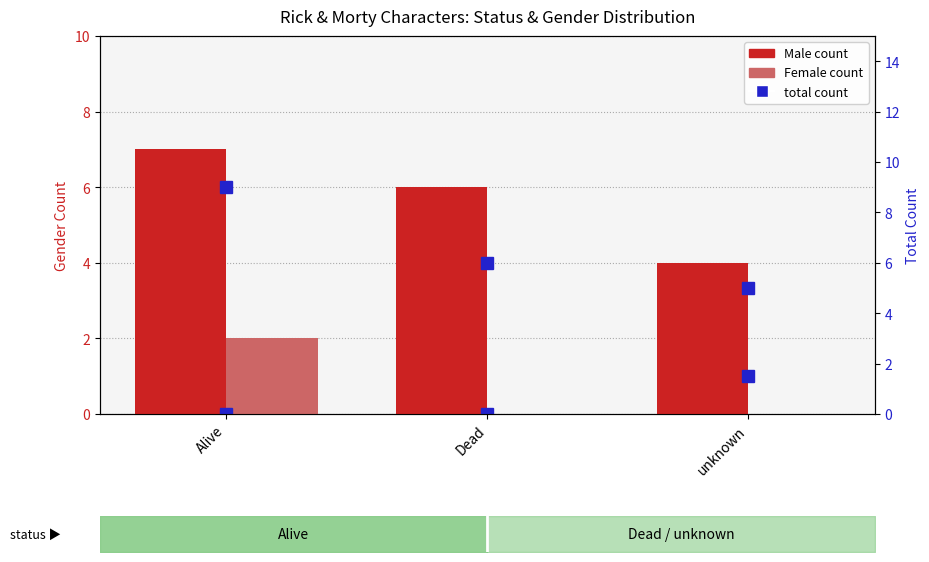

At unknown, list the series in order from largest to smallest.

total count, Male, Female